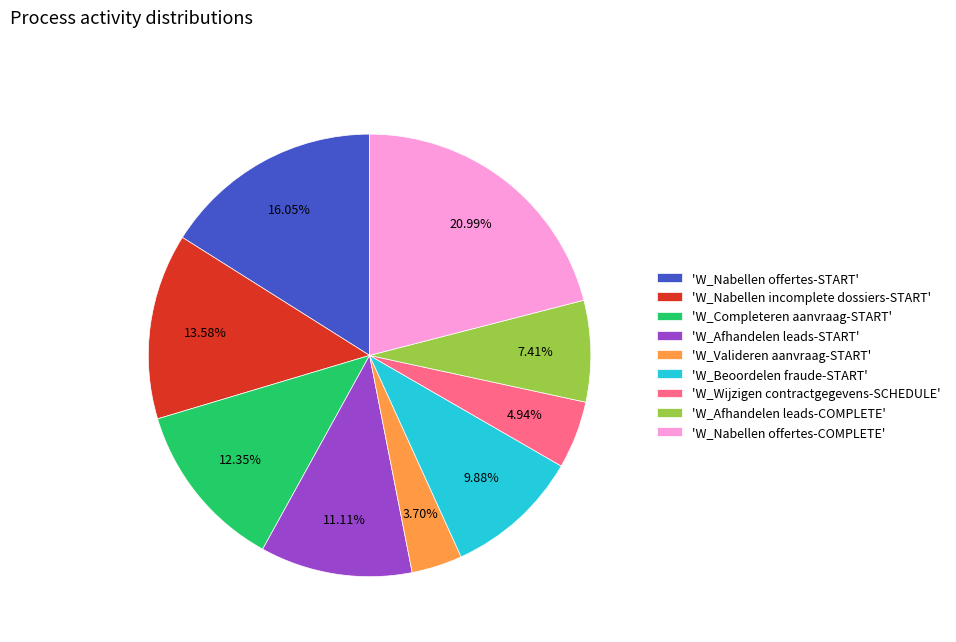

To the nearest percent, what is the difference between the largest and smallest slice percentages?

17%